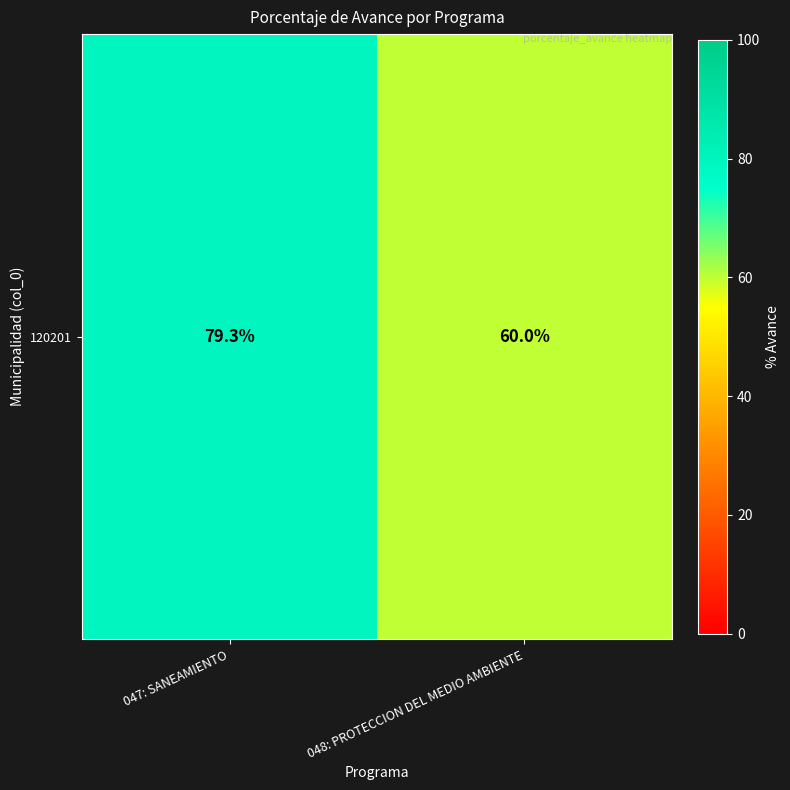

Count the number of data series in this chart.

1